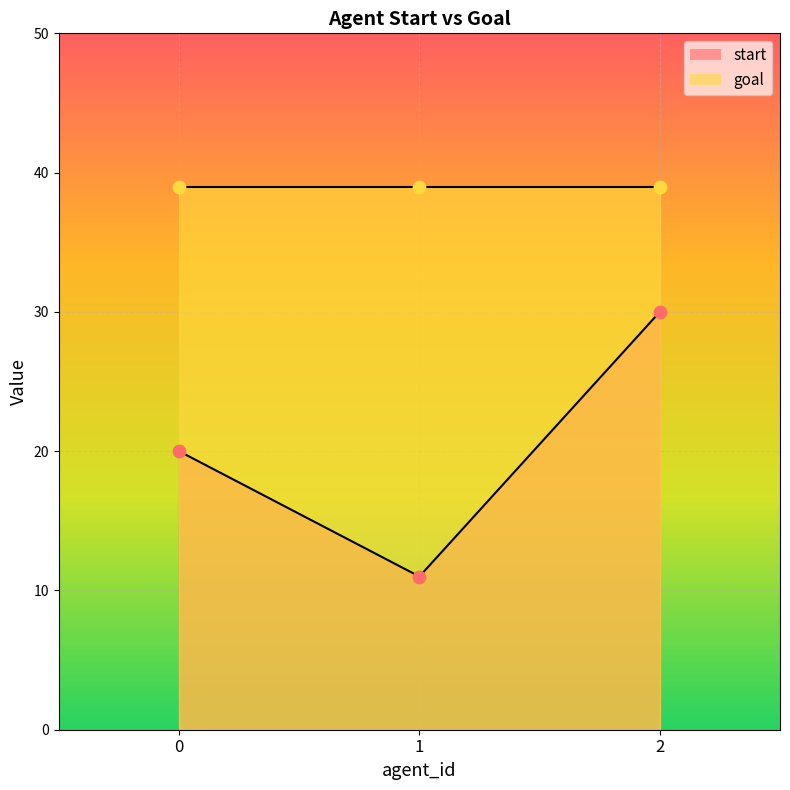

What is the ratio of the value at 0 to the value at 2?

0.7